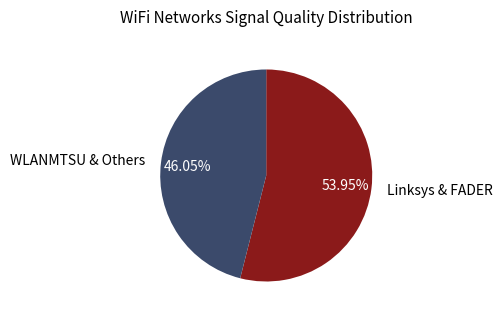

Is there a majority slice in this chart?

Yes